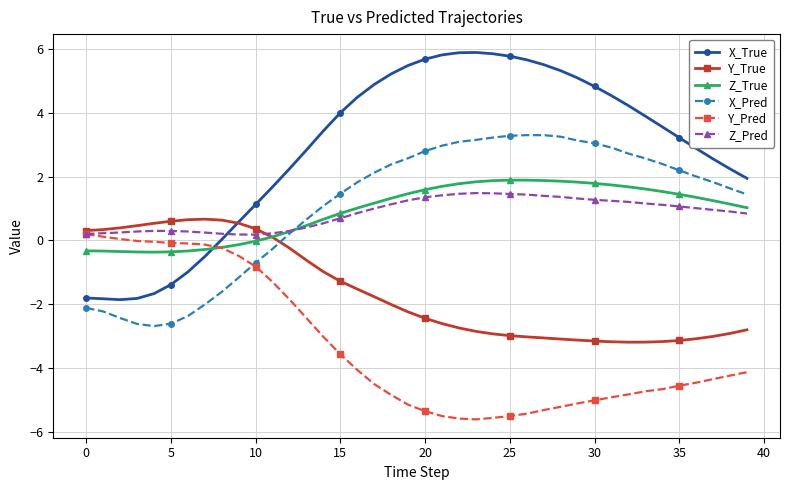

What is the value of the X_Pred point at the 22nd from the left?

3.0